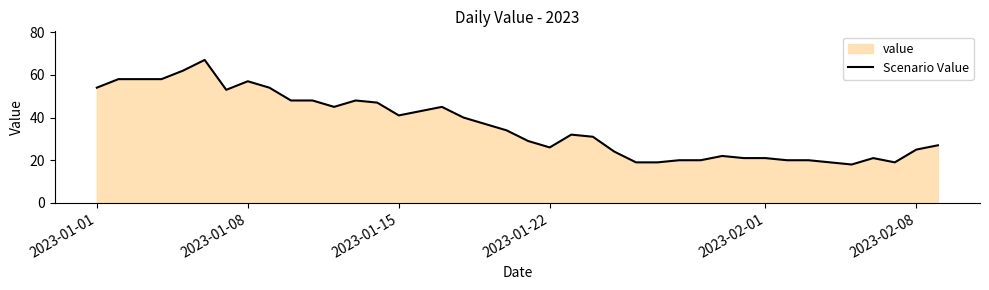

How many lines are shown in the chart?

1